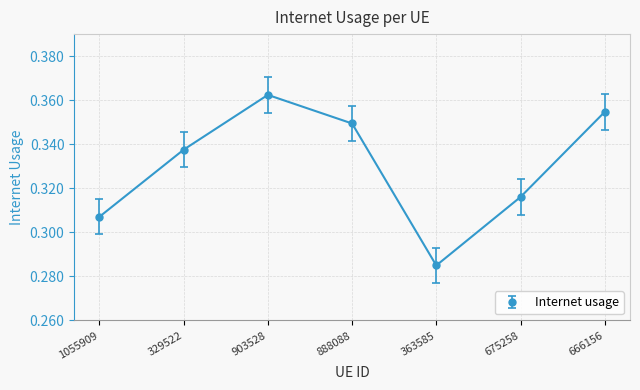

How many lines are shown in the chart?

1